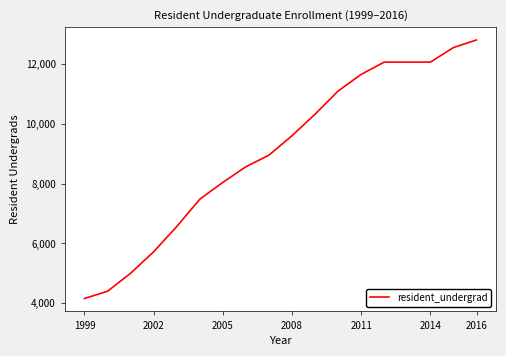

What is the greatest value displayed?

12800